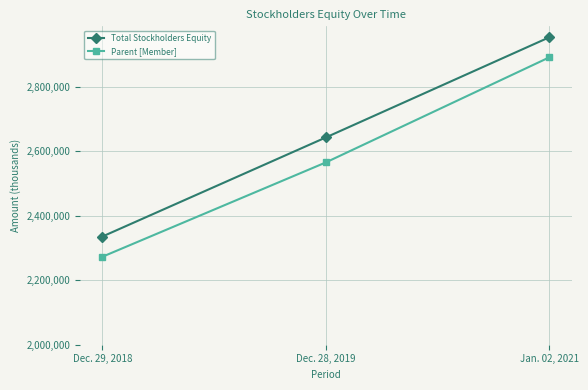

What is the sum of the Parent [Member] values at Dec. 28, 2019 and Jan. 02, 2021?

5457728